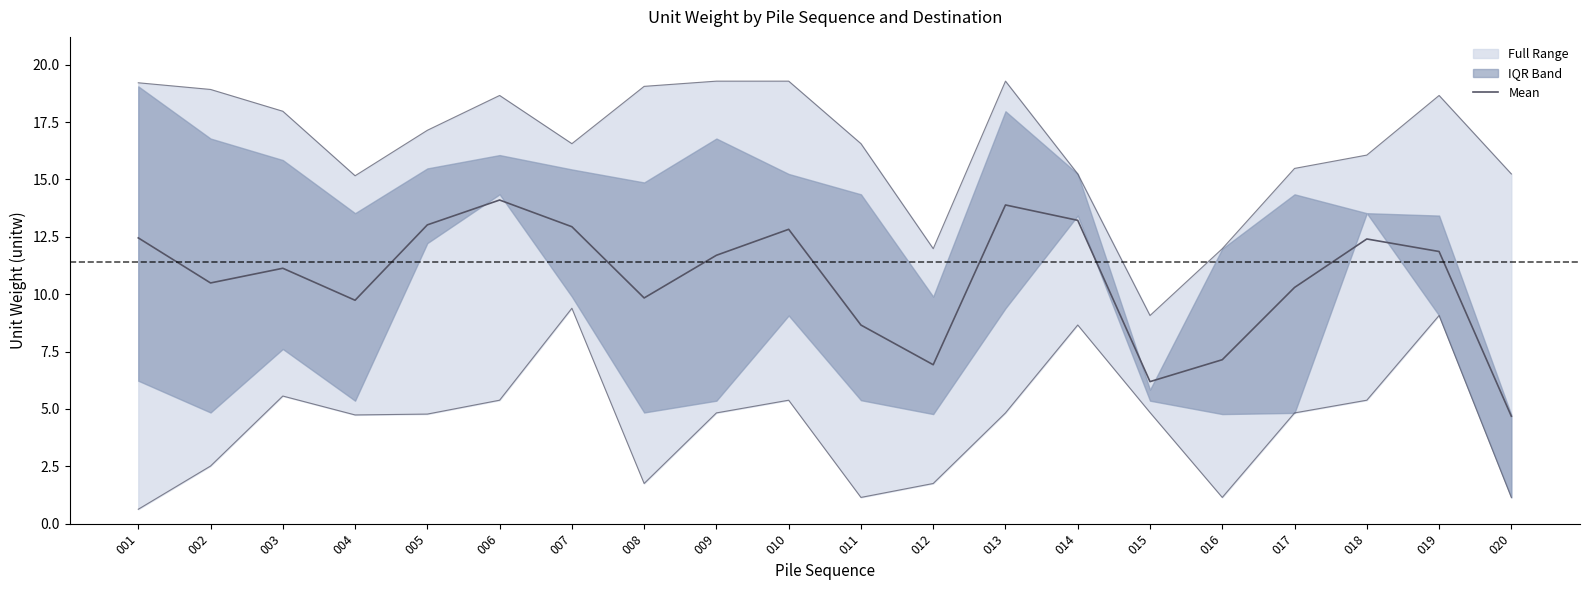

How many values are below 11?

9